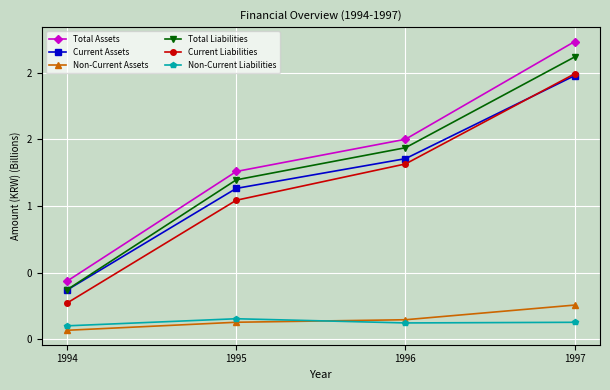

What is the minimum value shown in the chart?

0.1